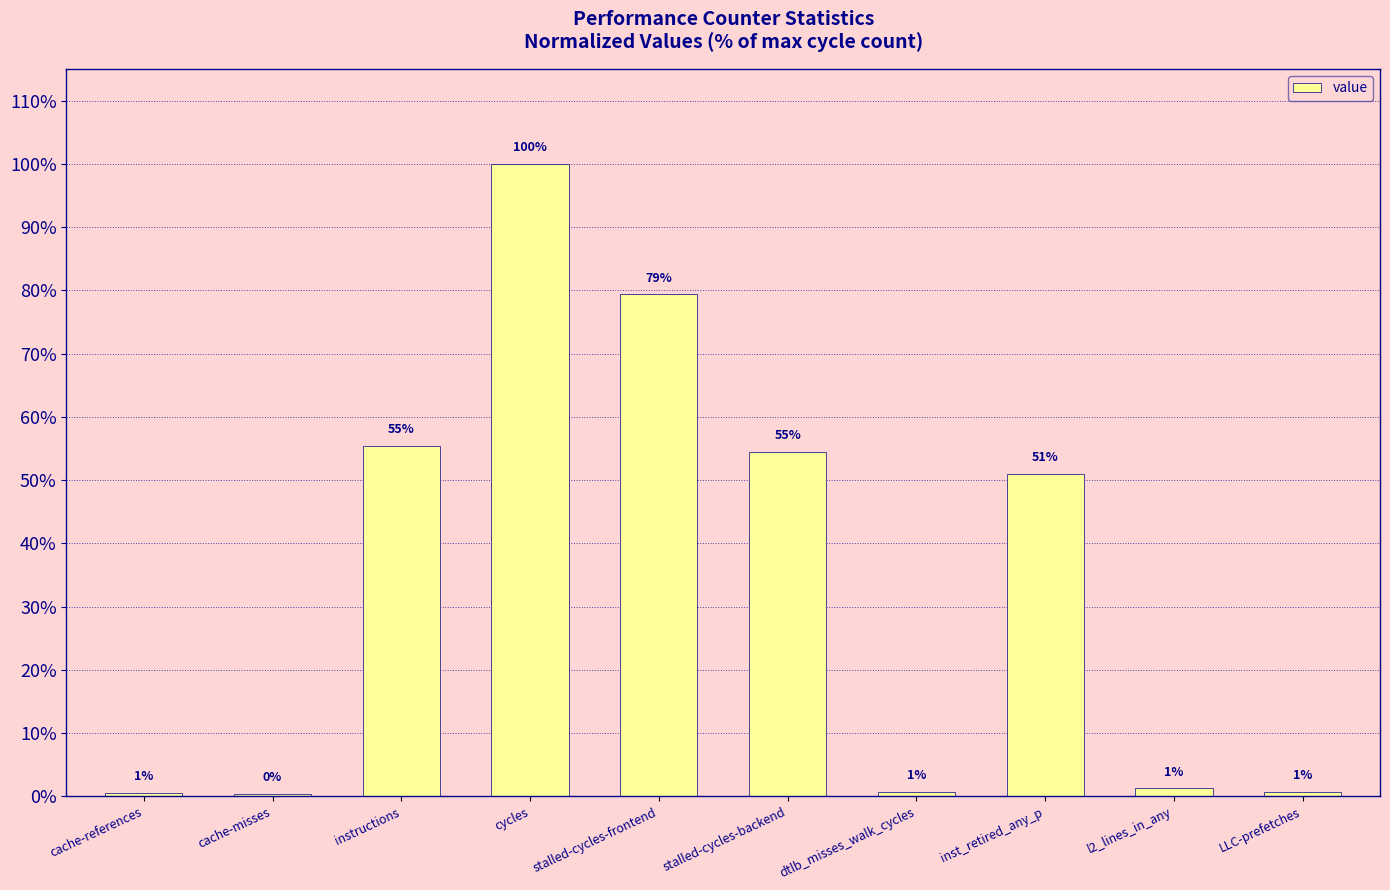

How many bars are there in total?

10